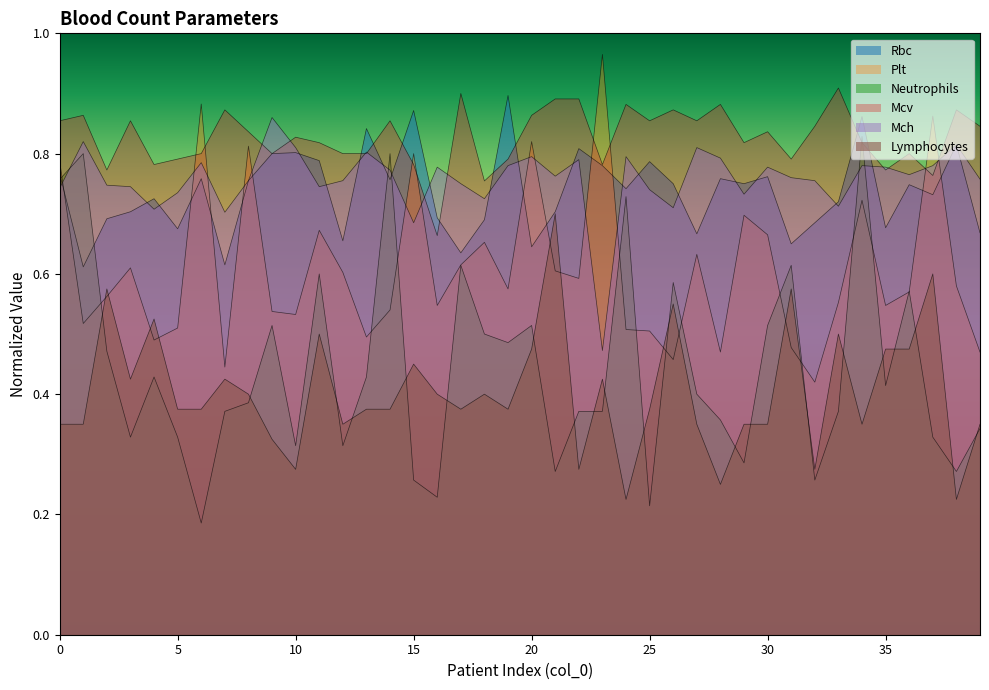

List the series in order of their peak value, highest first.

Plt, Mcv, Rbc, Mch, Neutrophils, Lymphocytes